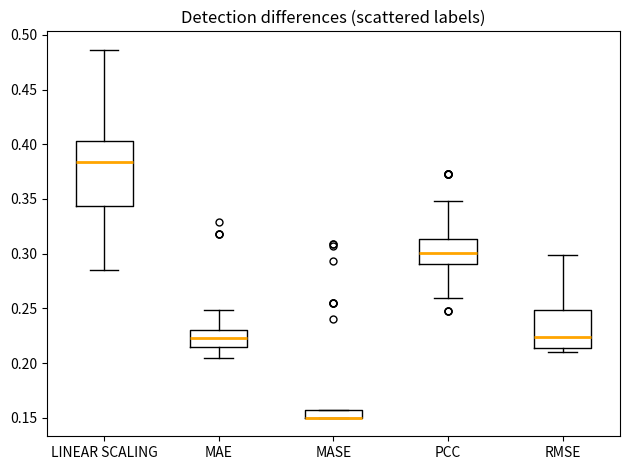

Which box is the tallest, from its lower edge to its upper edge?

LINEAR SCALING